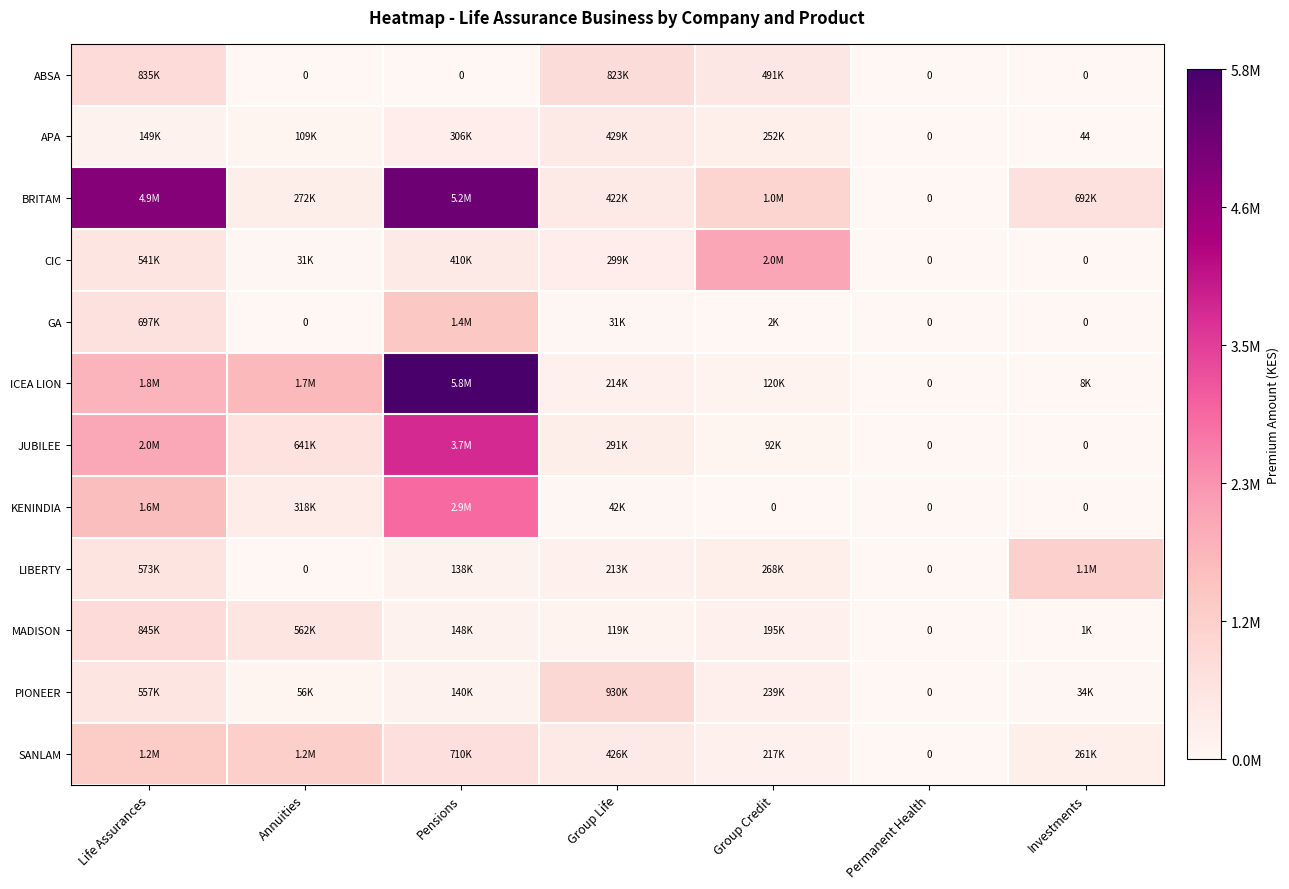

Which label corresponds to the smallest value in the chart?

Annuities